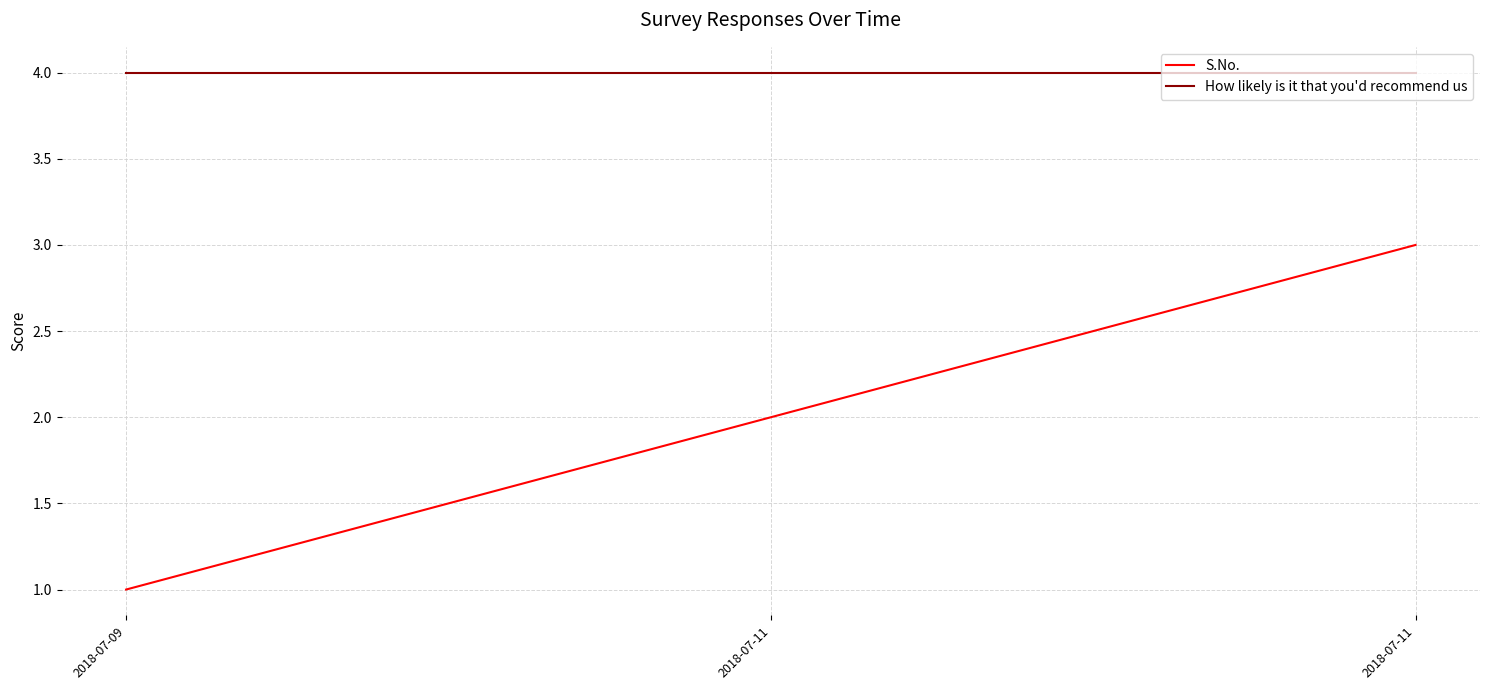

What value does the S.No. series have at 2018-07-11?

3